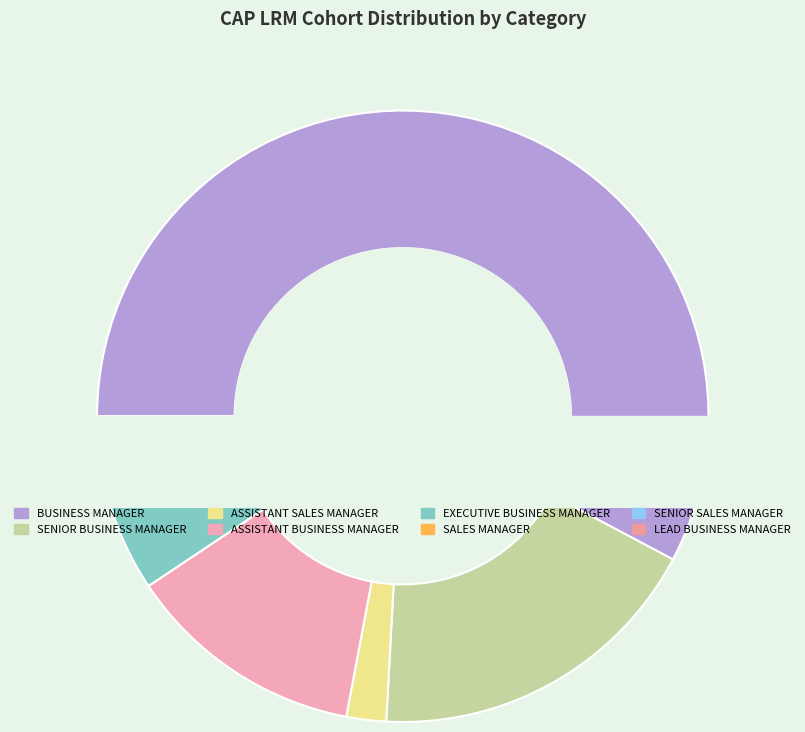

What percentage is the BUSINESS MANAGER slice, to the nearest percent?

58%